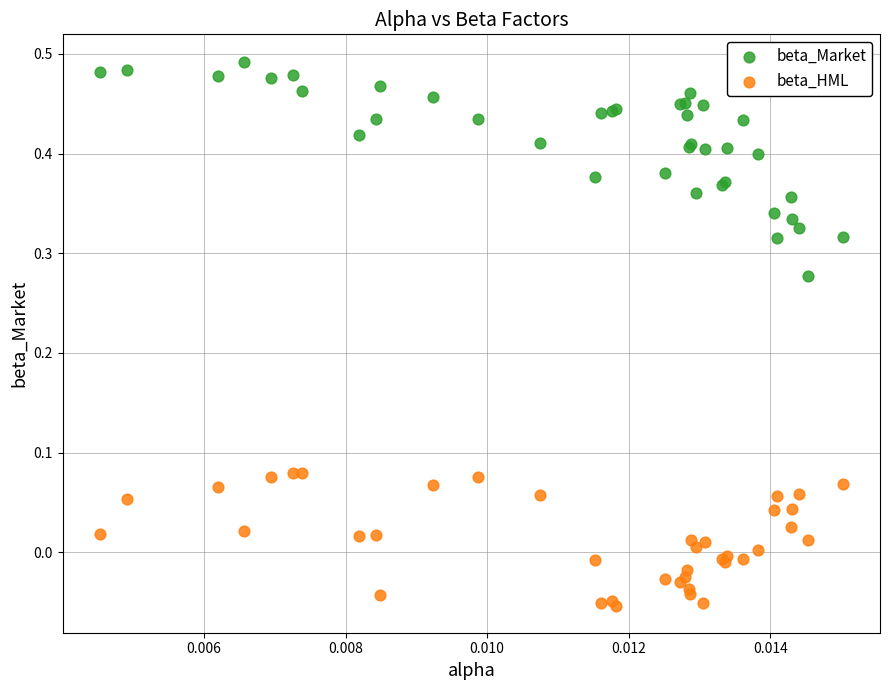

Which series has the largest Y range (max minus min)?

beta_Market